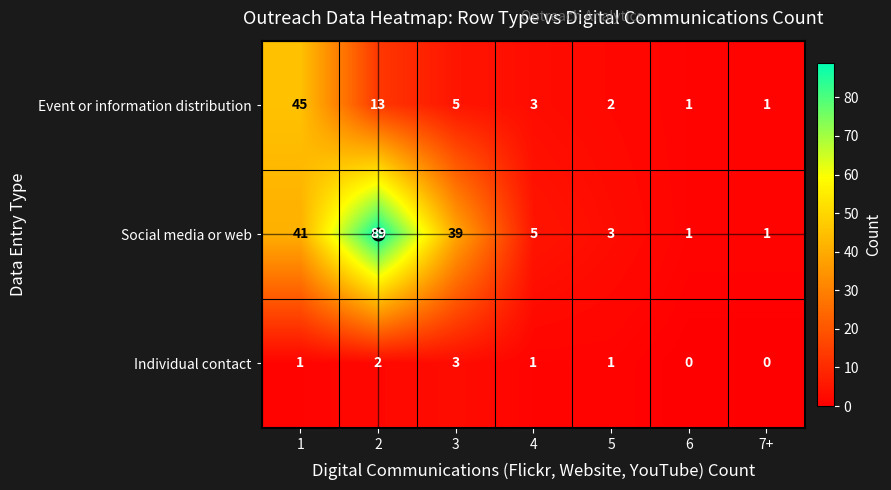

The Individual contact series shows 1 at 6. True or false?

False